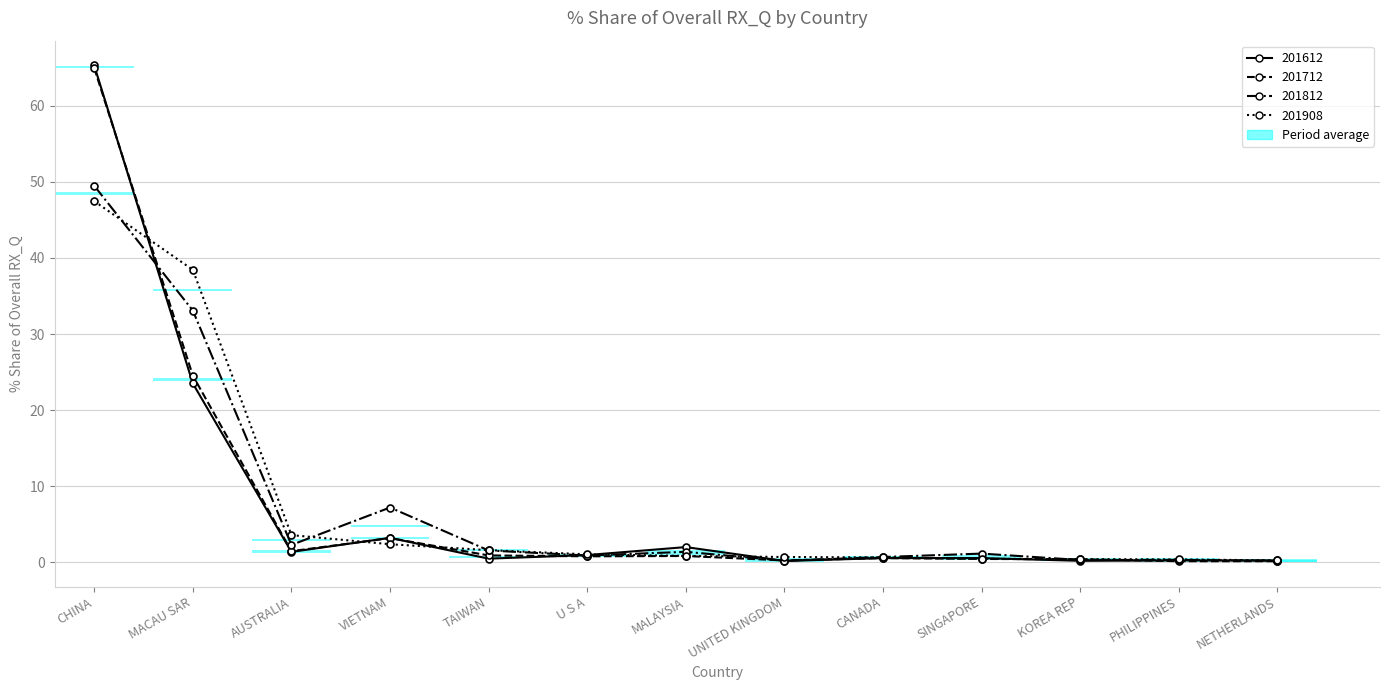

Reading right to left, extract all data points from this chart.

201612_% Share of overall RX_Q: NETHERLANDS=0.3	PHILIPPINES=0.2	KOREA REP=0.2	SINGAPORE=0.6	CANADA=0.5	UNITED KINGDOM=0.2	MALAYSIA=2.0	U S A=0.9	TAIWAN=0.5	VIETNAM=3.2	AUSTRALIA=1.4	MACAU SAR=23.5	CHINA=65.3
201712_% Share of overall RX_Q: NETHERLANDS=0.1	PHILIPPINES=0.1	KOREA REP=0.4	SINGAPORE=0.4	CANADA=0.6	UNITED KINGDOM=0.2	MALAYSIA=0.8	U S A=0.8	TAIWAN=0.9	VIETNAM=3.2	AUSTRALIA=1.5	MACAU SAR=24.5	CHINA=65.0
201812_% Share of overall RX_Q: NETHERLANDS=0.2	PHILIPPINES=0.3	KOREA REP=0.3	SINGAPORE=1.1	CANADA=0.7	UNITED KINGDOM=0.2	MALAYSIA=1.4	U S A=0.9	TAIWAN=1.6	VIETNAM=7.2	AUSTRALIA=2.3	MACAU SAR=33.1	CHINA=49.5
201908_% Share of overall RX_Q: NETHERLANDS=0.2	PHILIPPINES=0.4	KOREA REP=0.4	SINGAPORE=0.5	CANADA=0.6	UNITED KINGDOM=0.7	MALAYSIA=0.8	U S A=1.0	TAIWAN=1.6	VIETNAM=2.4	AUSTRALIA=3.6	MACAU SAR=38.4	CHINA=47.5